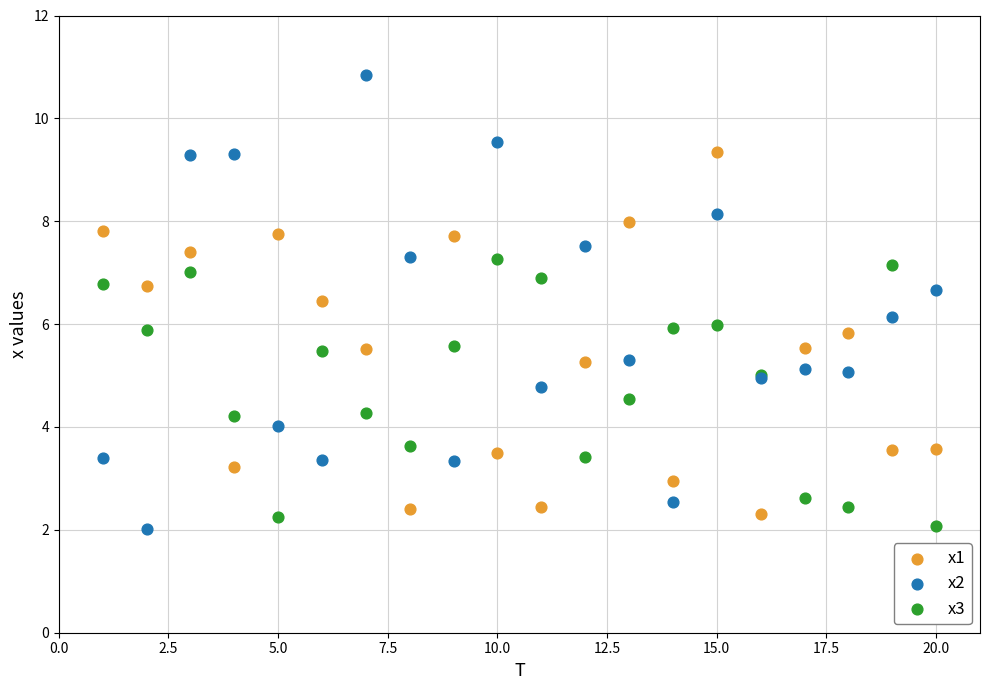

Which series reaches the maximum Y coordinate?

x2